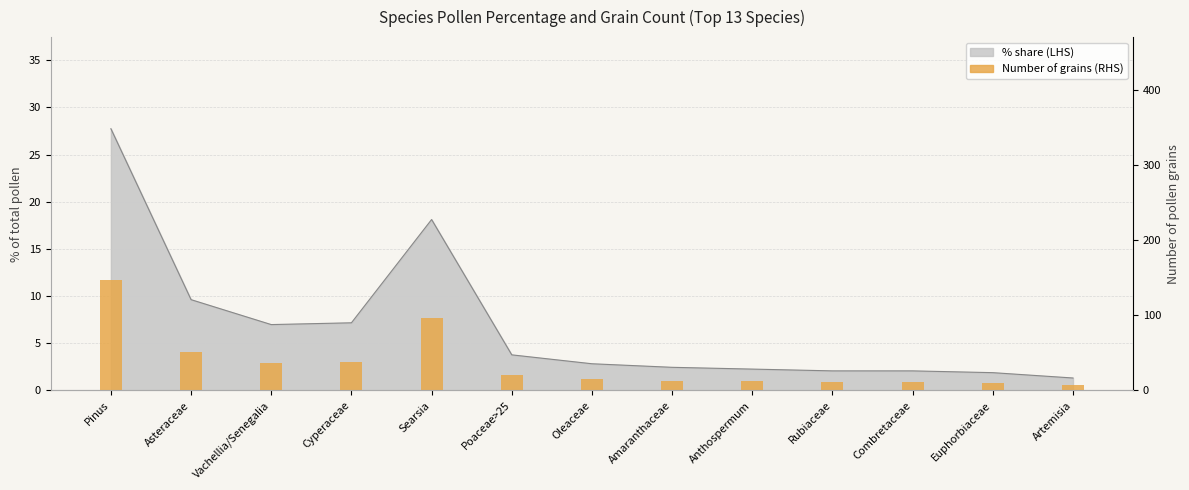

True or false: the data shows 12 at Anthospermum.

True